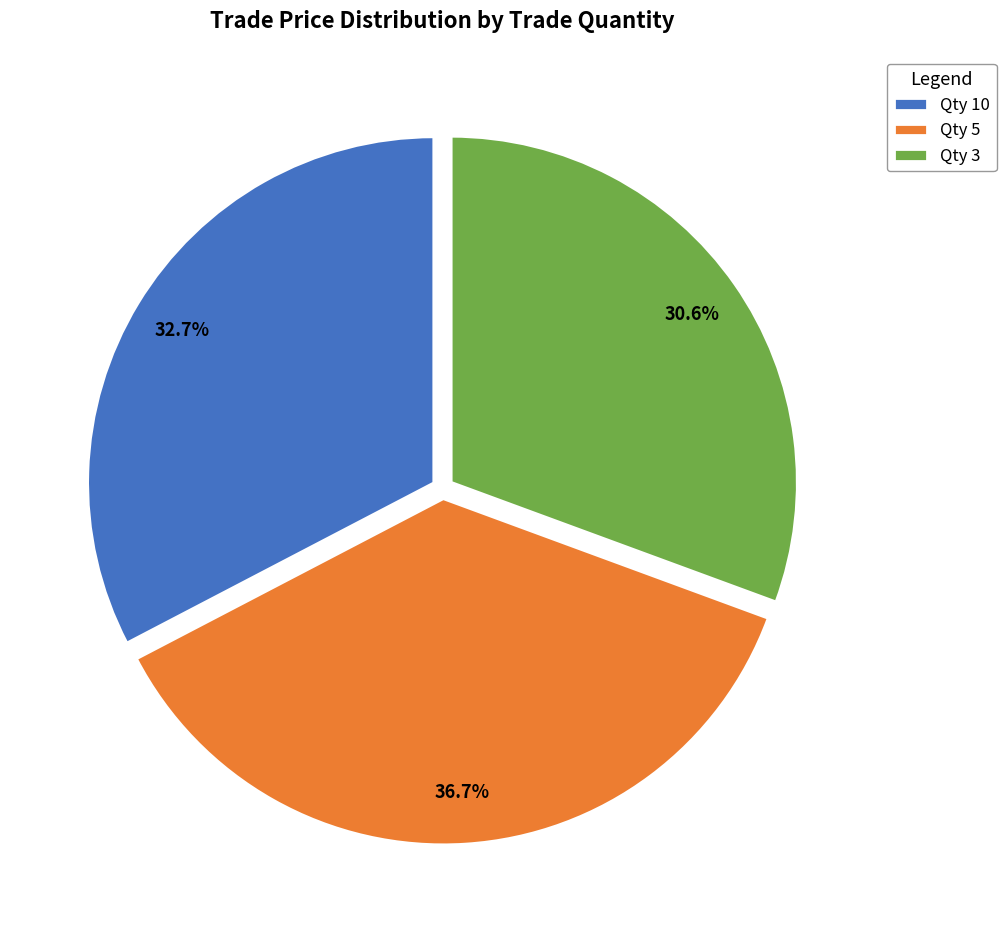

Do Qty 10 and Qty 3 together represent more than half of the pie?

Yes